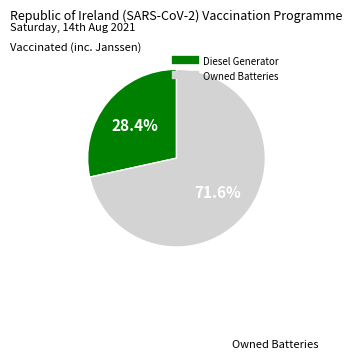

How many slices are in this pie chart?

2